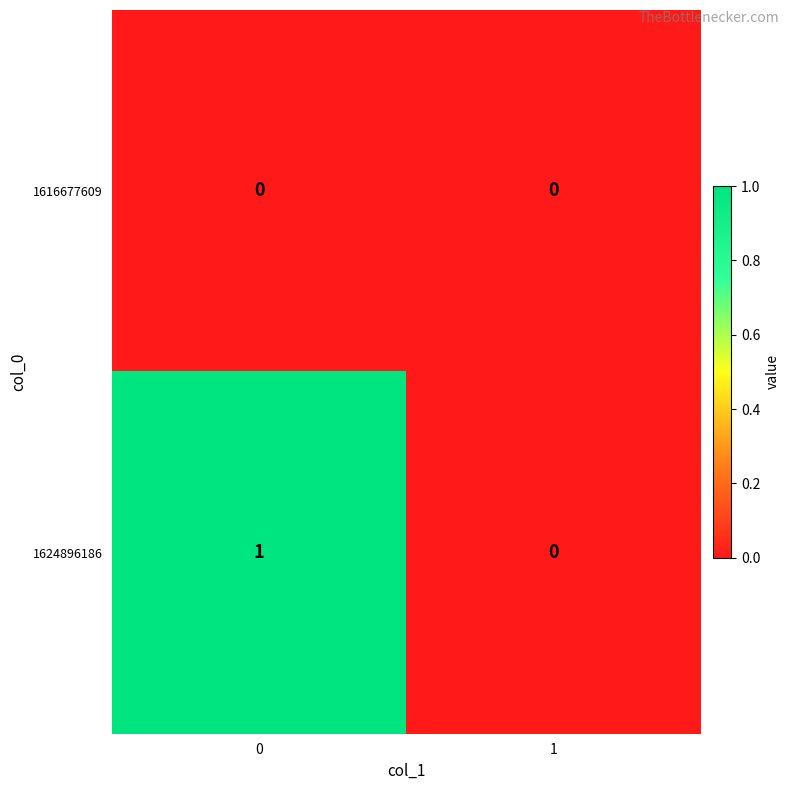

Rank the categories by 1624896186 value from lowest to highest.

1, 0